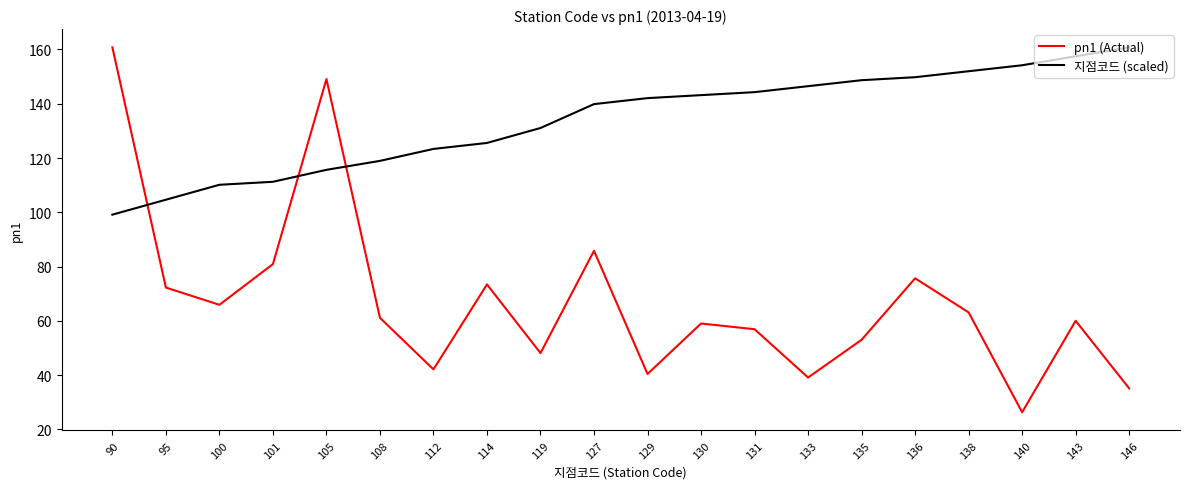

How many times do 지점코드 (scaled) and pn1 (Actual) cross each other?

3